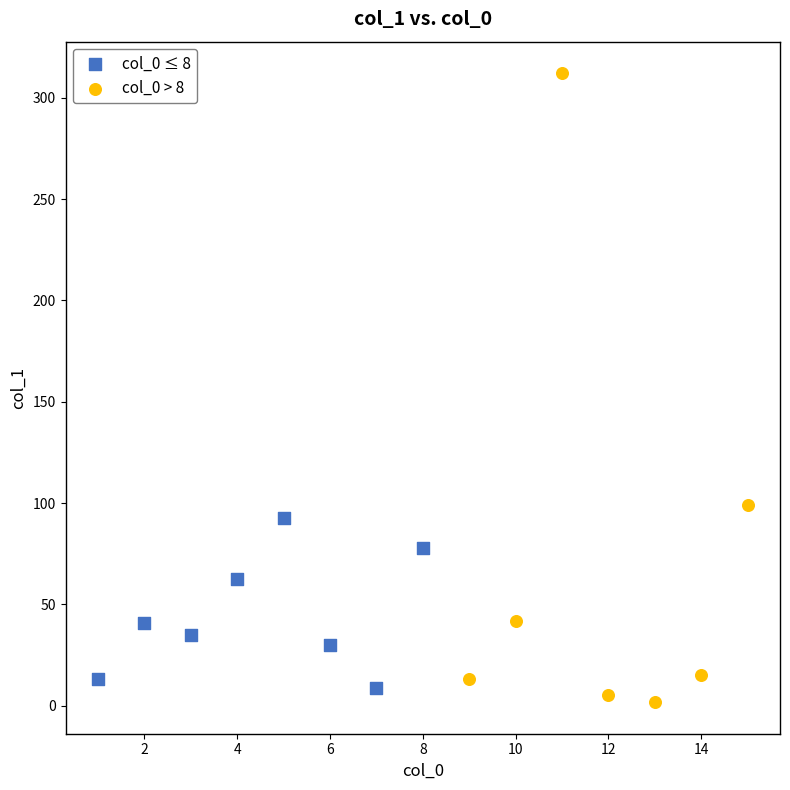

Which series contains the lowest Y value?

col_0 > 8